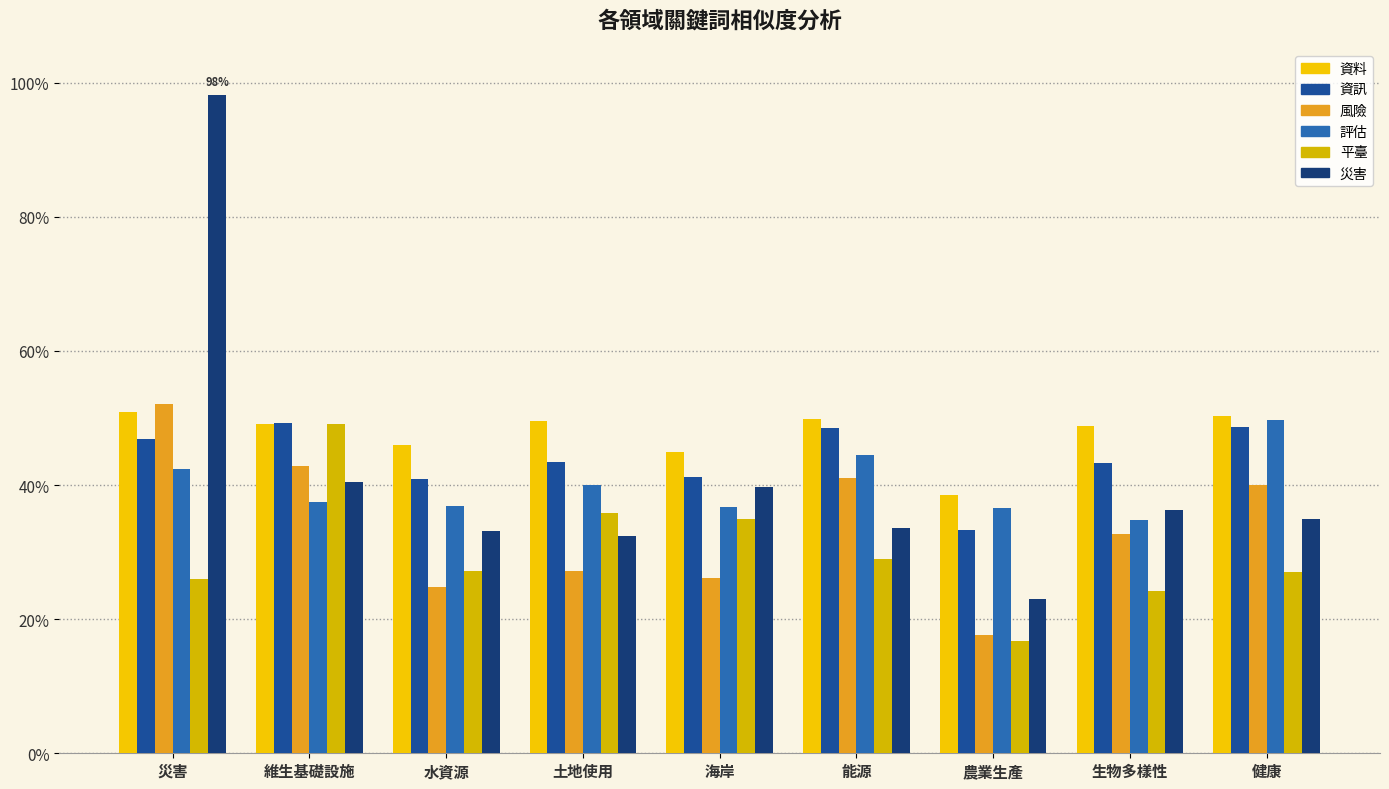

True or false: 資料 has a value of 0.5 at 土地使用.

True